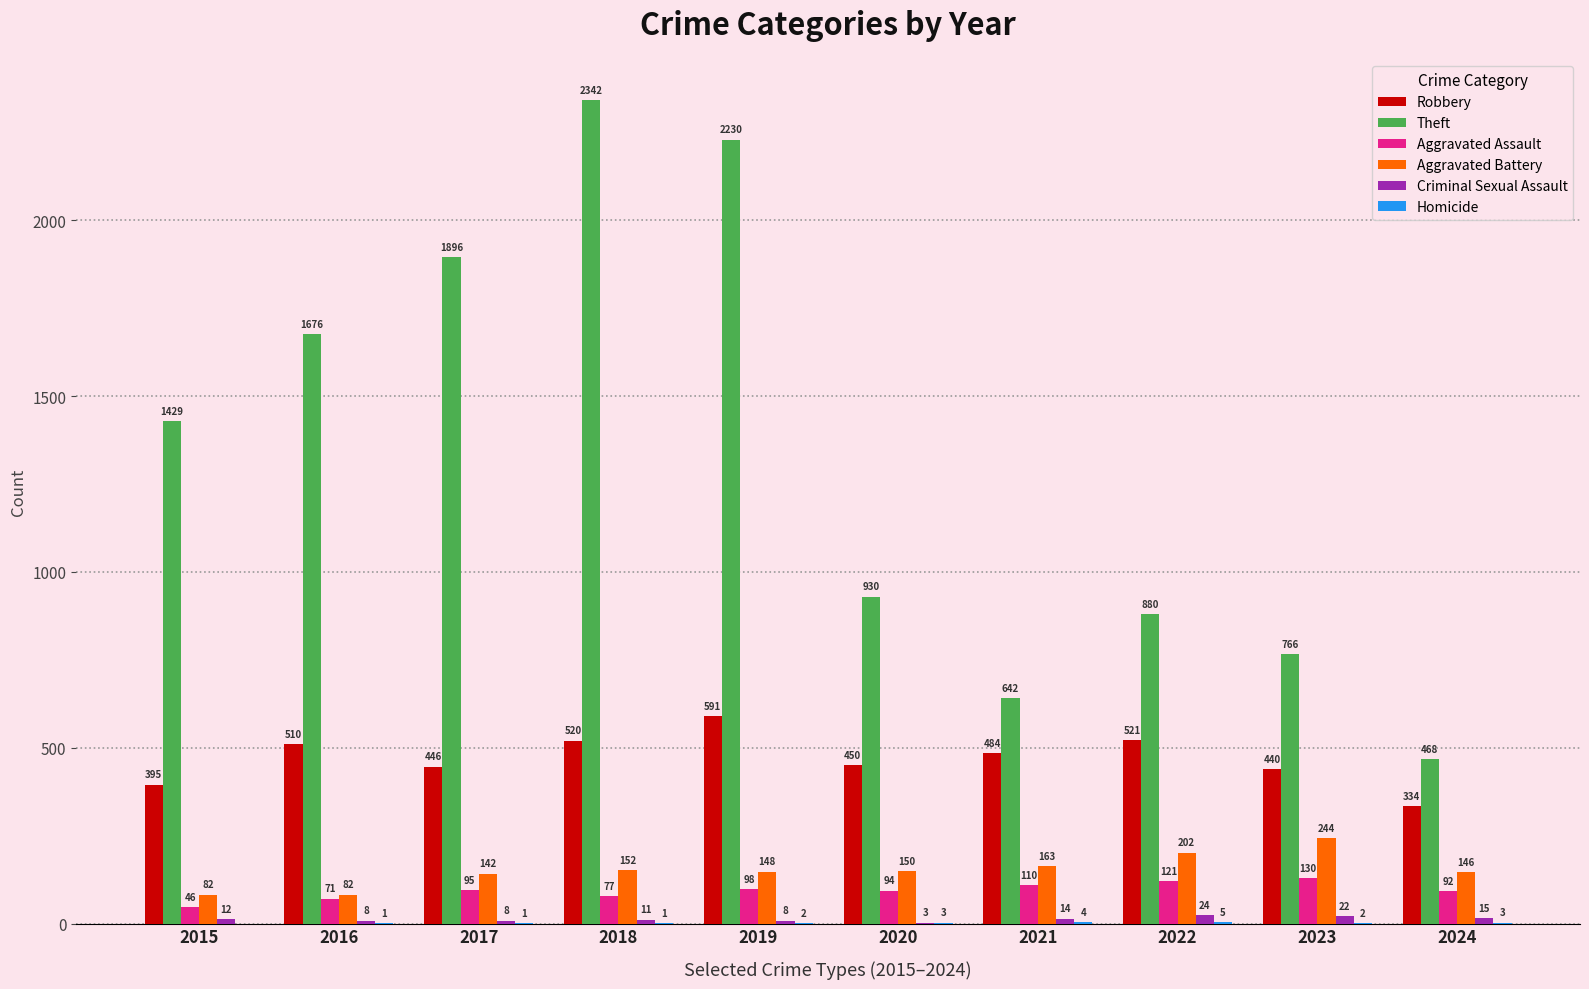

The Robbery series shows 224 at 2021. True or false?

False